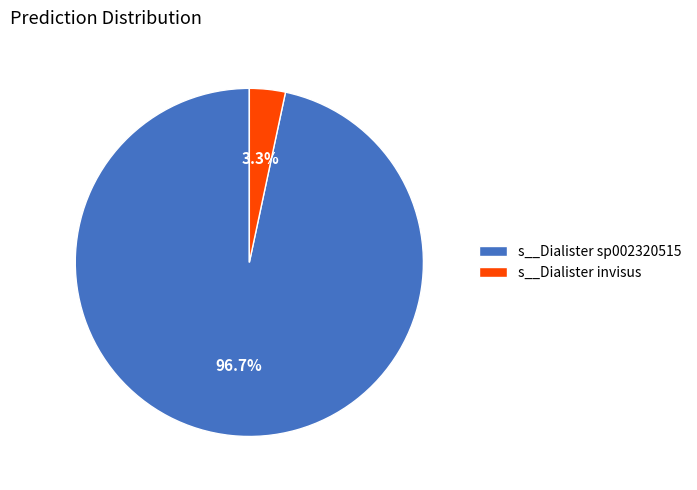

Which category has the smallest portion of the pie?

s__Dialister invisus